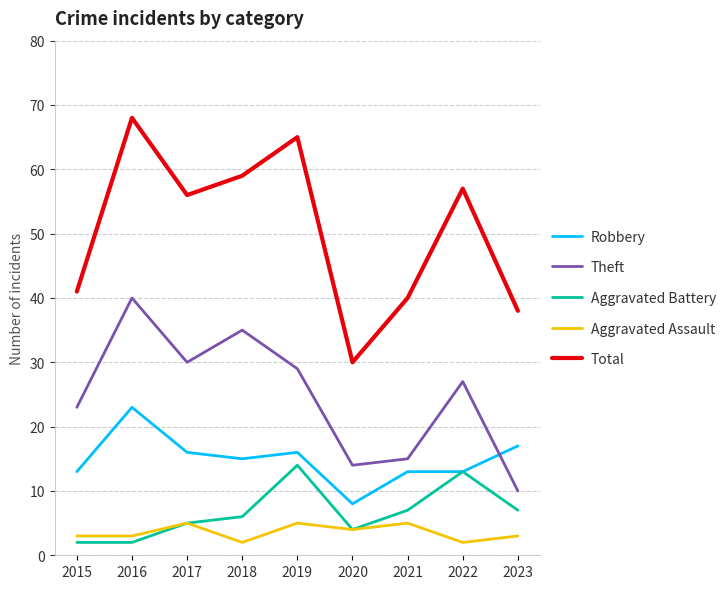

What value does the Aggravated Assault series have at 2019?

5